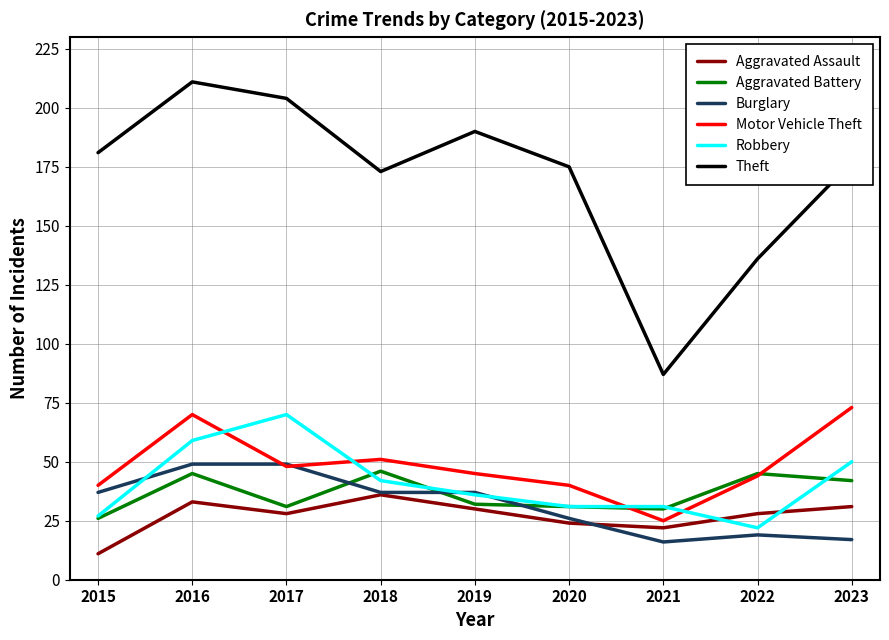

What is the sum of all Burglary values?

287